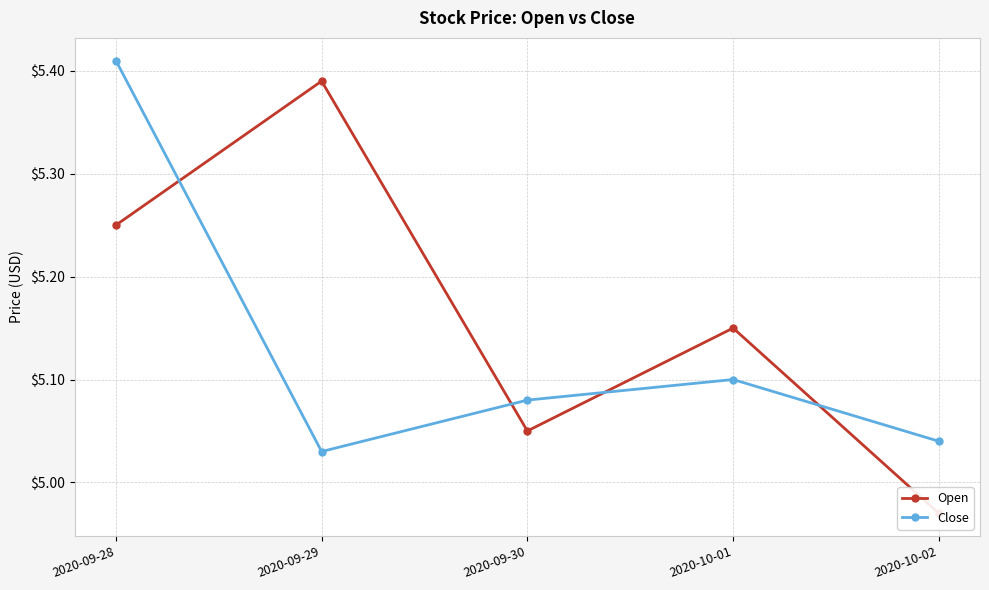

Is the value of Open at 2020-10-01 greater than the value of Close at 2020-10-02?

Yes